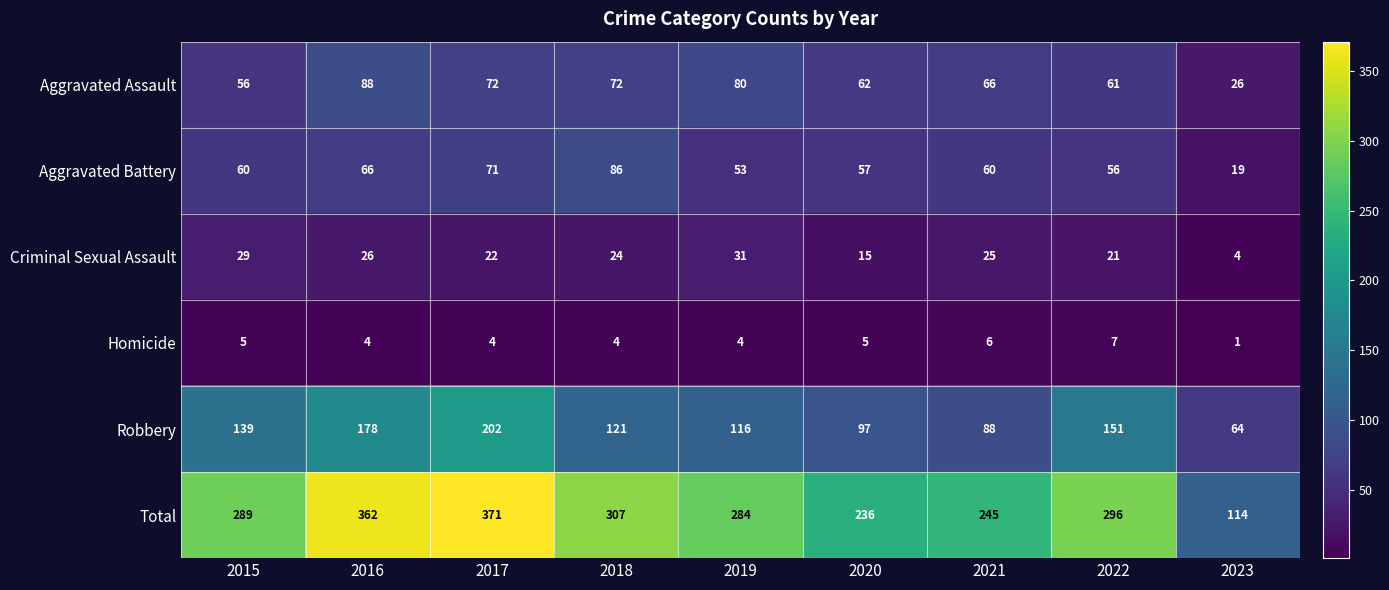

At how many categories does at least one series exceed 147?

8